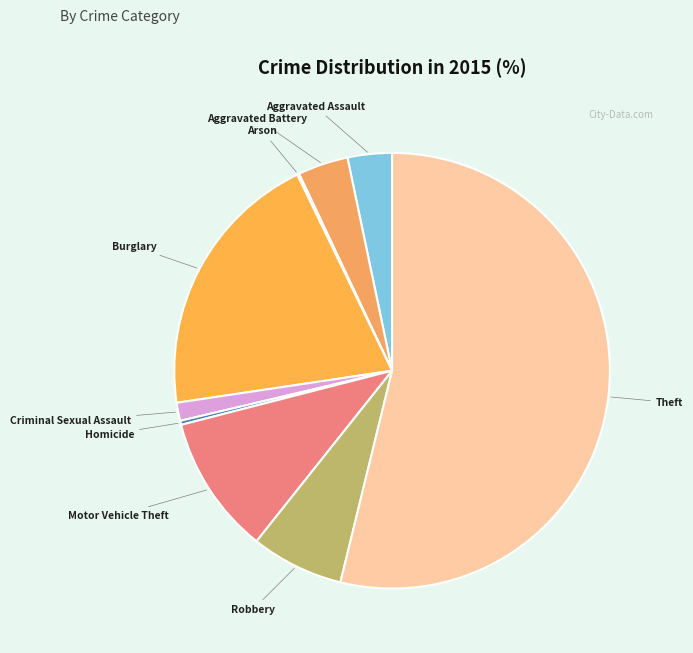

Which slice is the largest?

Theft